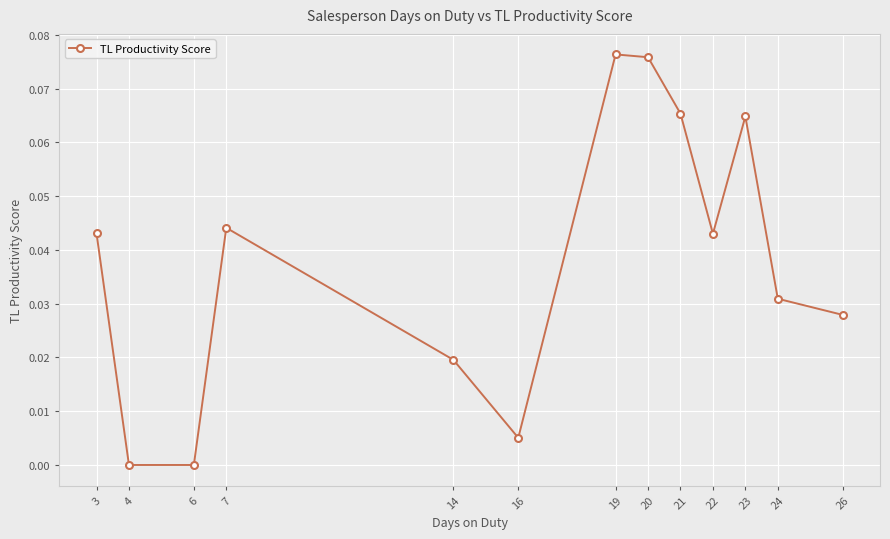

What is the sum of all values?

0.5